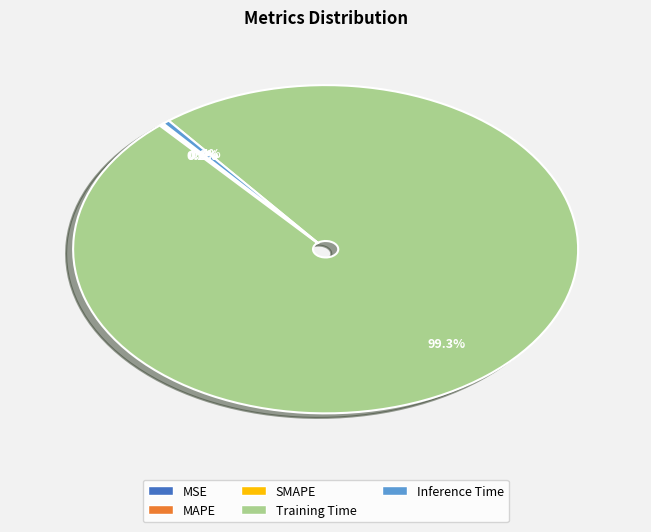

The Inference Time slice represents 12% of the pie. True or false?

False